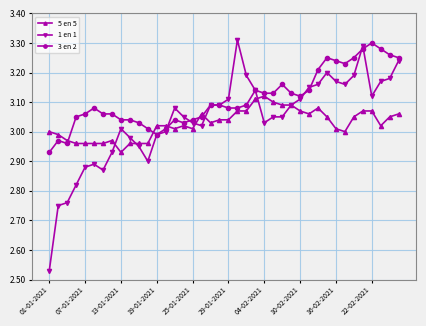

True or false: 5 en 5 and 3 en 2 cross at least once.

True